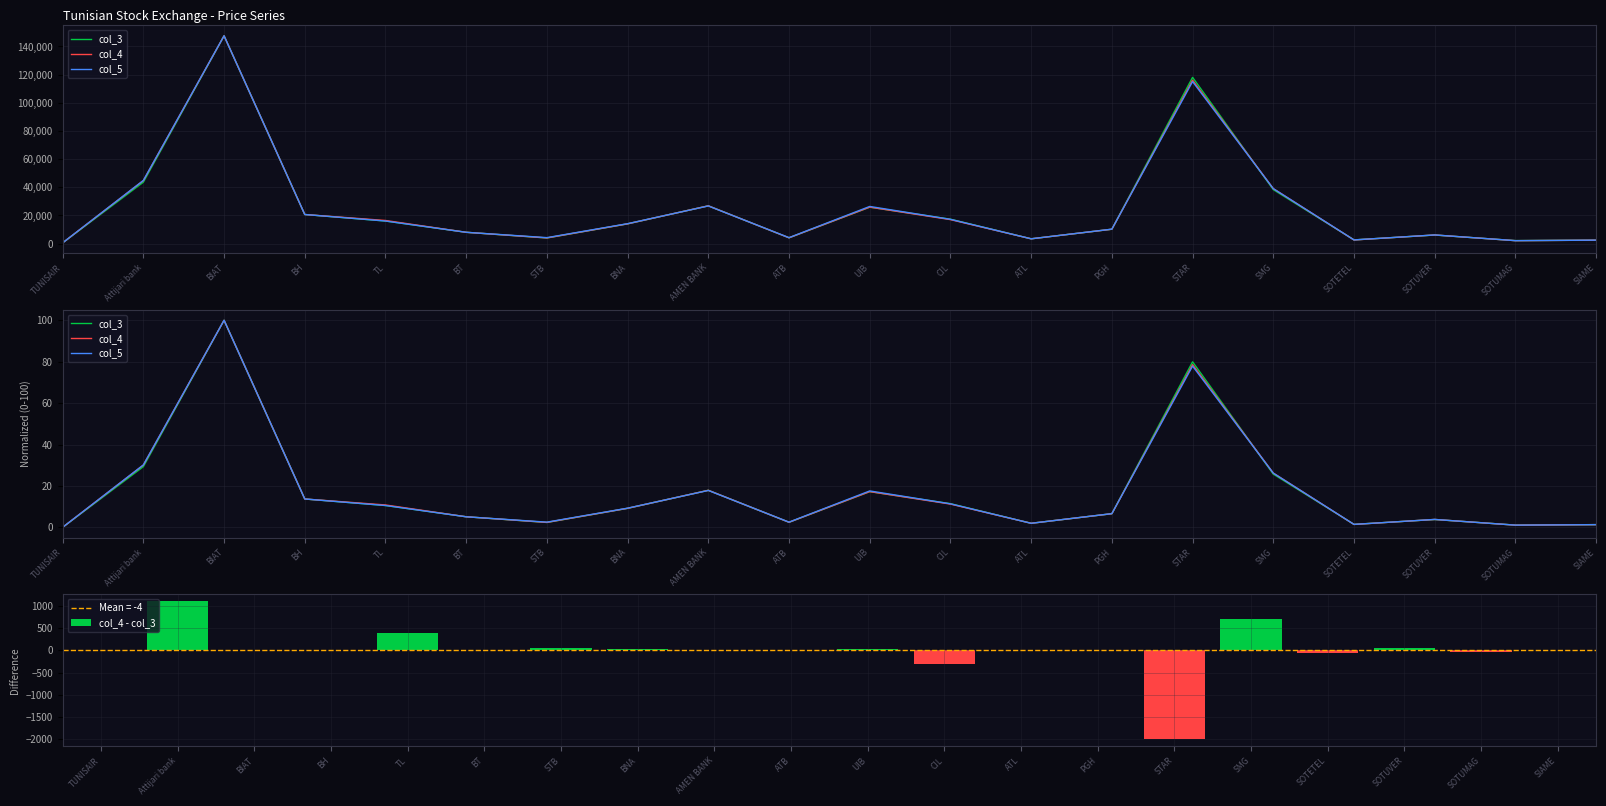

True or false: col_4 - col_3 has a value of 0.0 at BIAT.

True